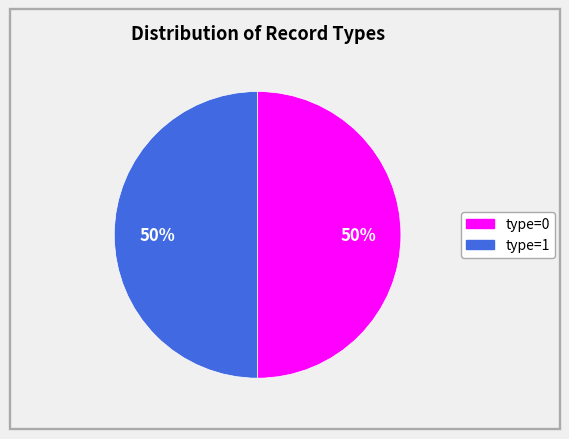

What is the largest slice in the pie chart?

type=1 (id:3661840)